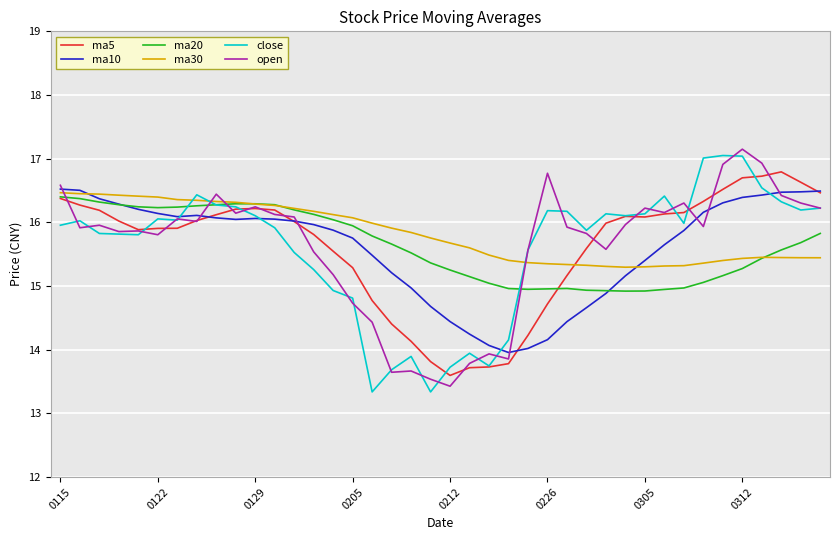

What is the maximum value for ma10?

16.5